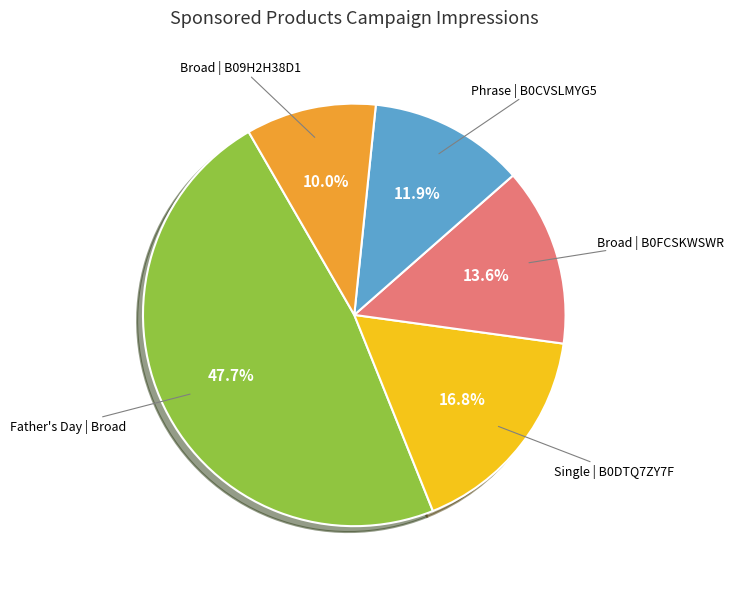

Does any single category account for the majority?

No